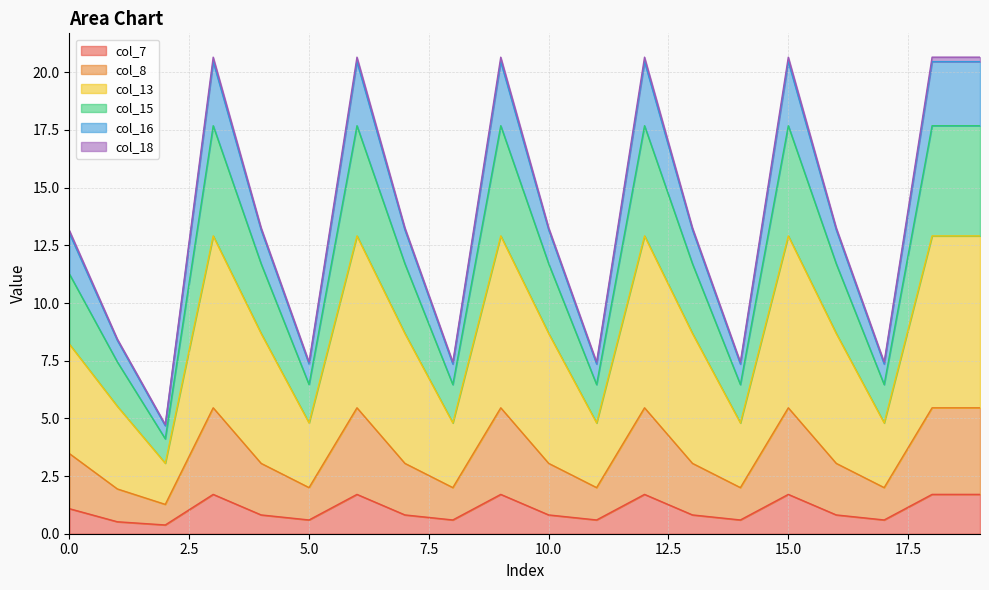

What is the maximum value for col_7?

1.7